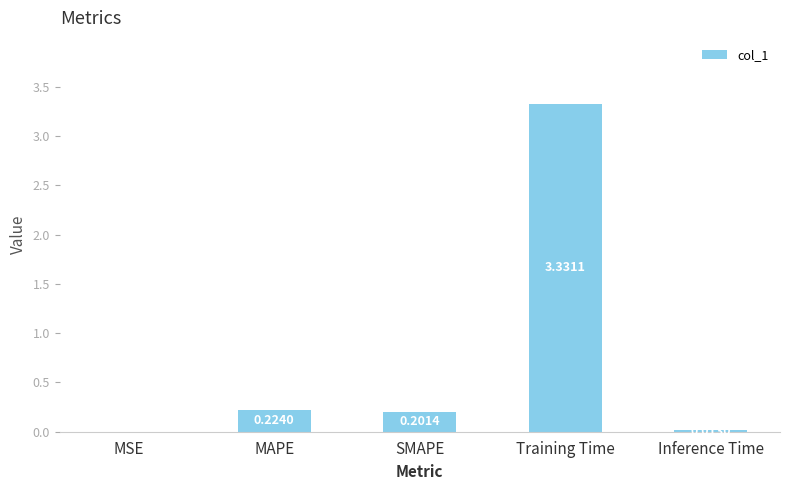

At which label is the value closest to 1?

MAPE